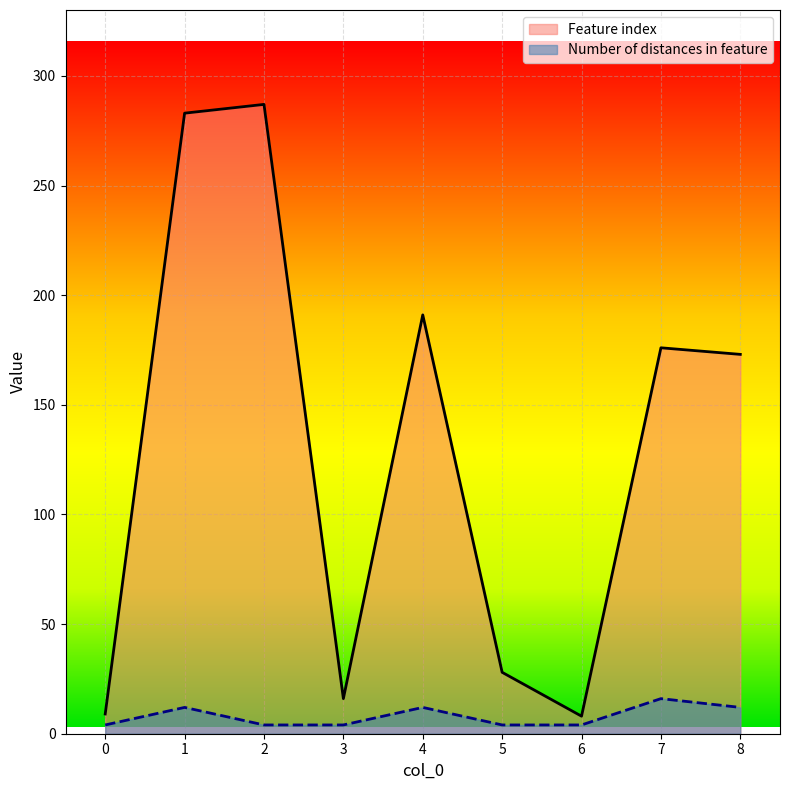

List the labels in order of Feature index value, largest first.

2, 1, 4, 7, 8, 5, 3, 0, 6